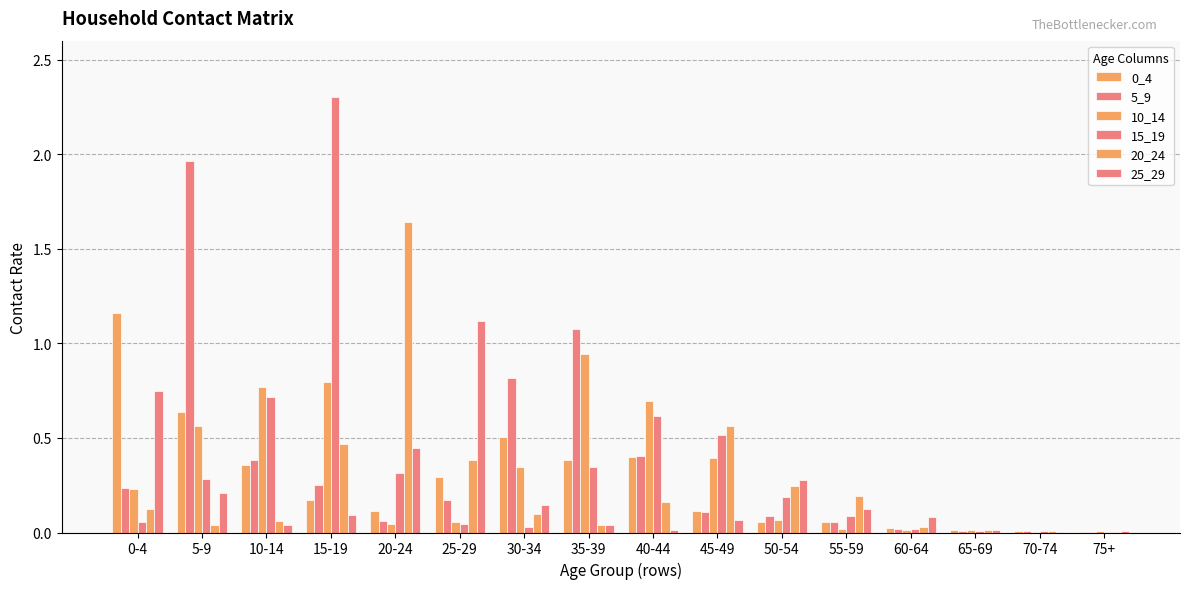

The value of 20_24 at 55-59 is 0.1. True or false?

False